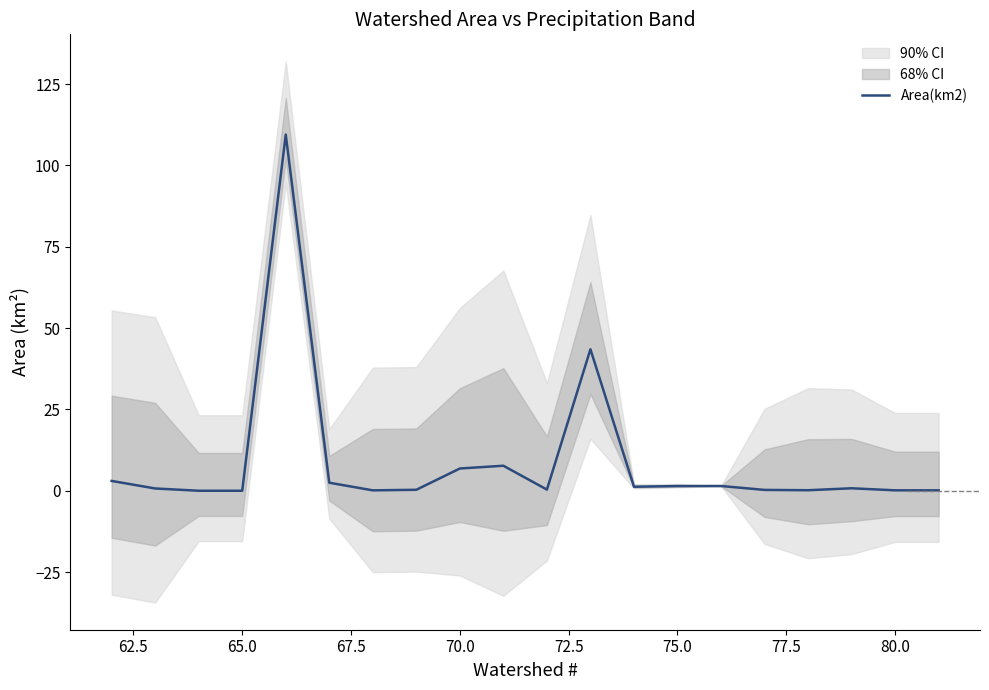

True or false: Area(km2) has a value of 1.5 at 75.0.

True